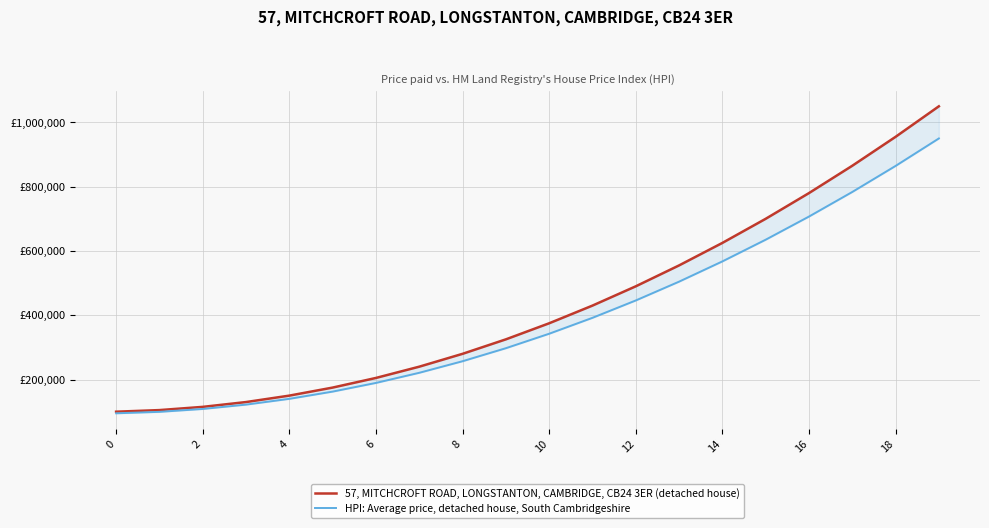

How many distinct data groups are displayed?

2